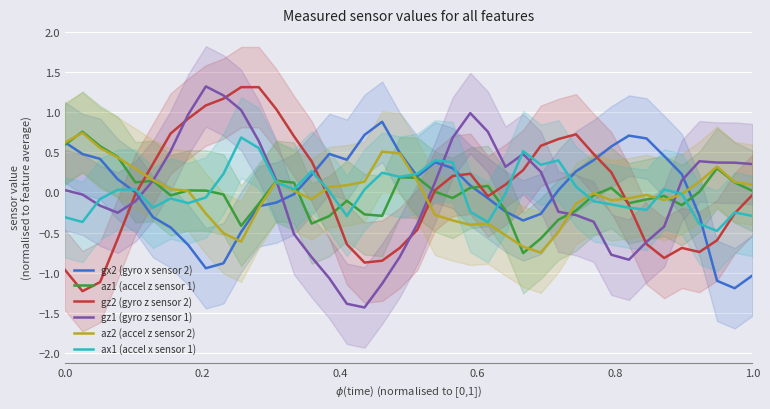

What is the smallest value displayed?

-1.4